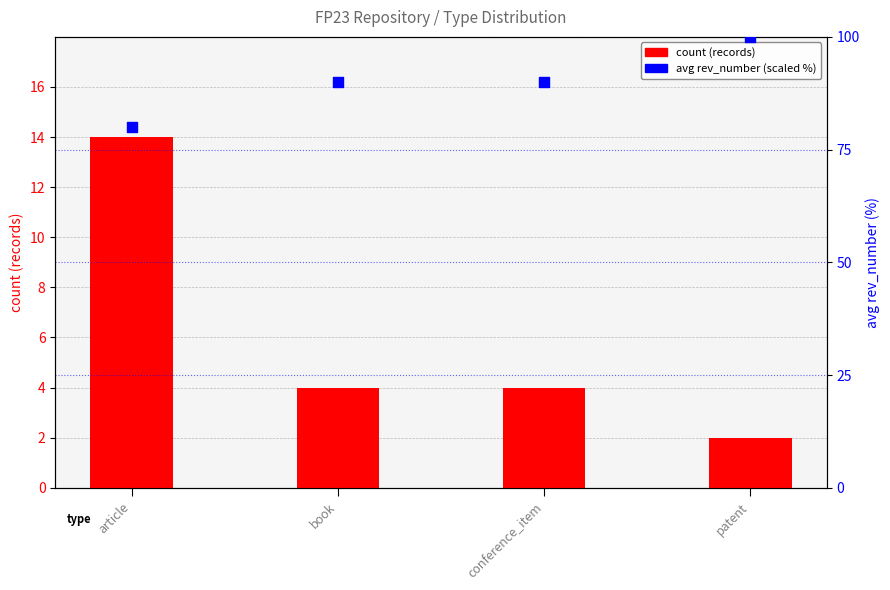

What is the total value across all series at conference_item?

94